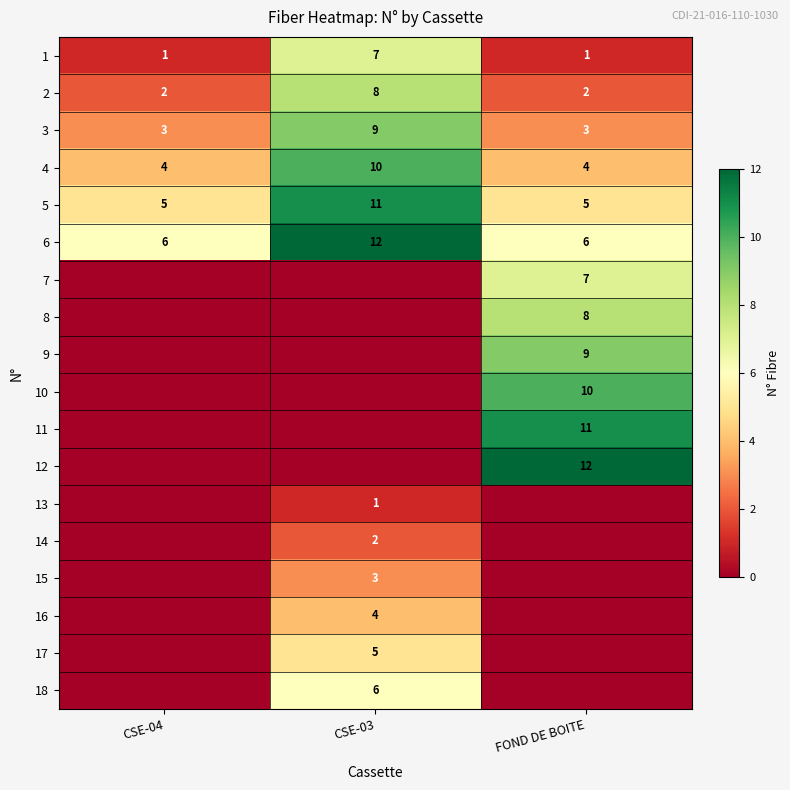

Is it true that 4 equals 7 at CSE-03?

False